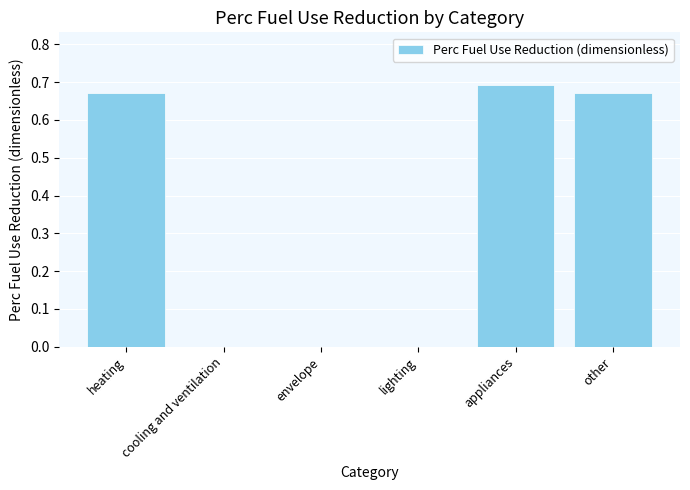

What is the sum of all values?

2.0